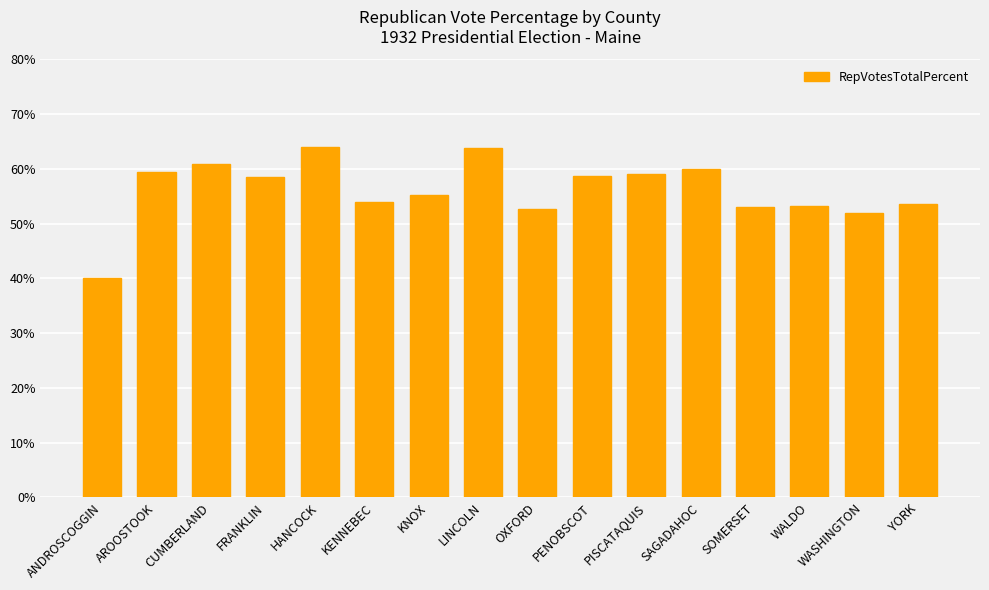

What is the difference between the second highest and minimum values?

23.8